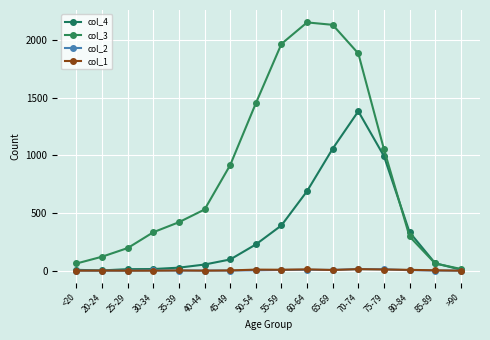

Reading right to left, extract all data points from this chart.

col_4: 9	64	333	993	1381	1057	689	392	227	97	53	26	14	13	2	7
col_3: 15	62	296	1053	1882	2130	2151	1965	1450	915	530	420	333	196	121	62
col_2: 0	1	4	12	14	6	8	6	3	1	1	1	2	0	0	1
col_1: 0	3	7	10	13	6	11	8	9	2	0	2	0	0	1	0